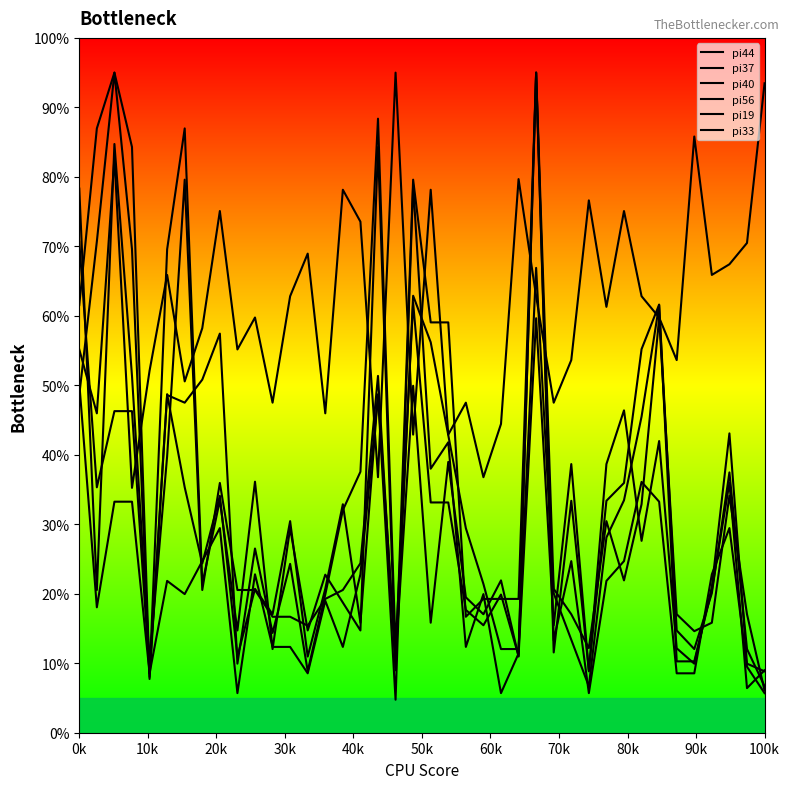

Is this an area chart (filled region under the line)?

No